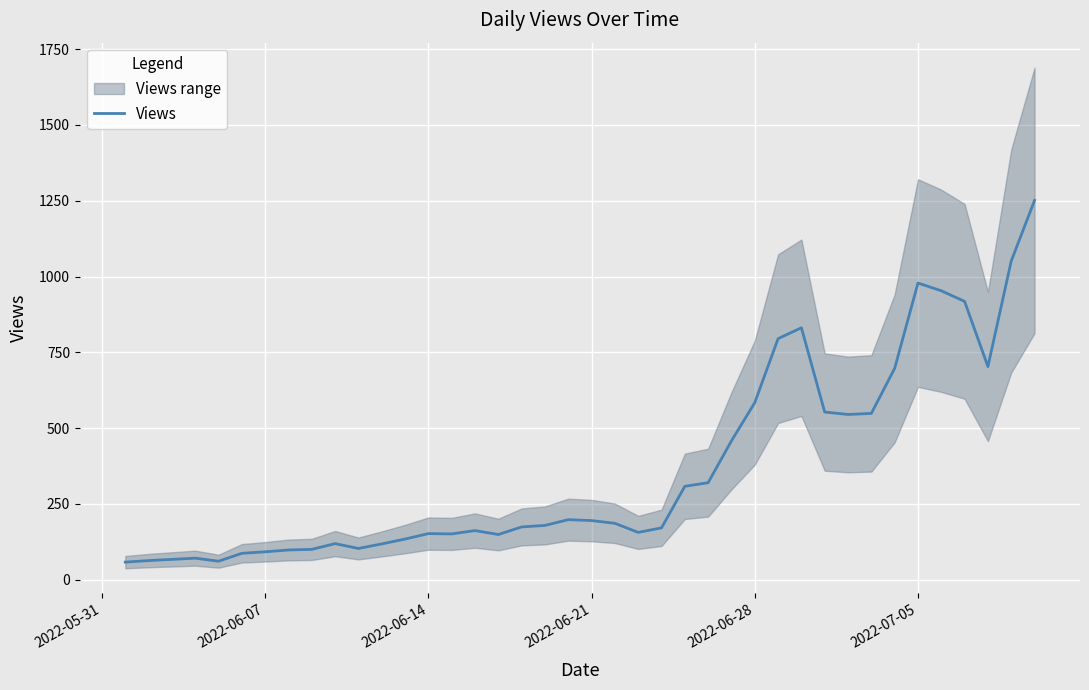

What is the maximum value for Views?

1251.0